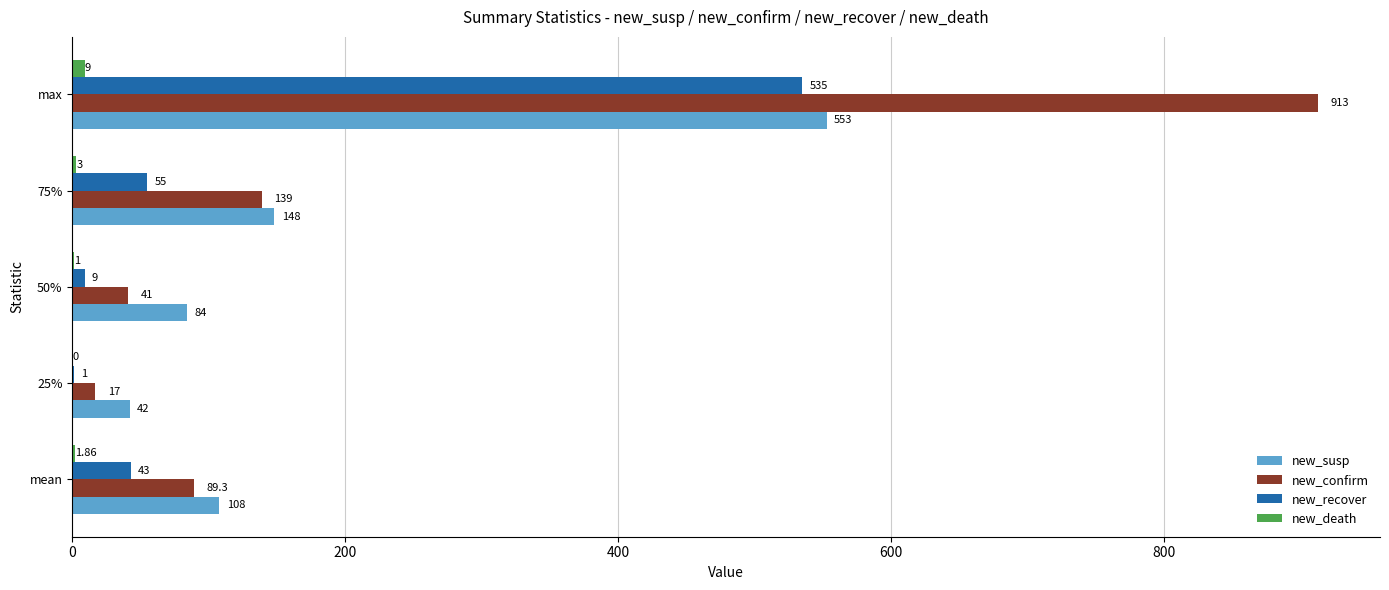

Which series has the largest range (max minus min)?

new_confirm